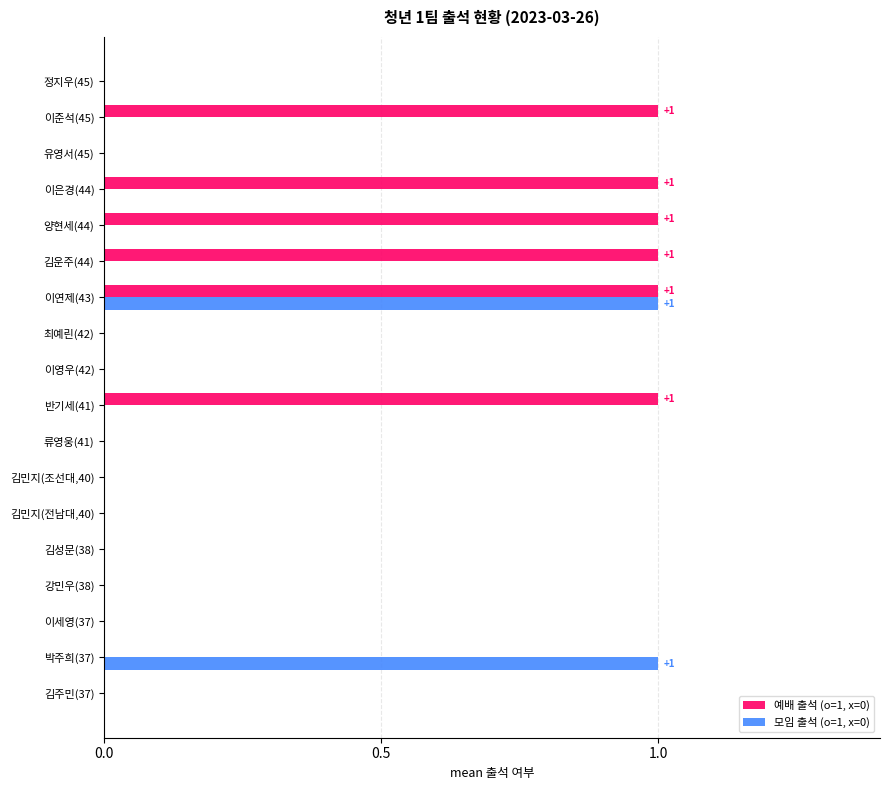

The value of 모임 출석 (o=1, x=0) at 김성문(38) is 0. True or false?

True